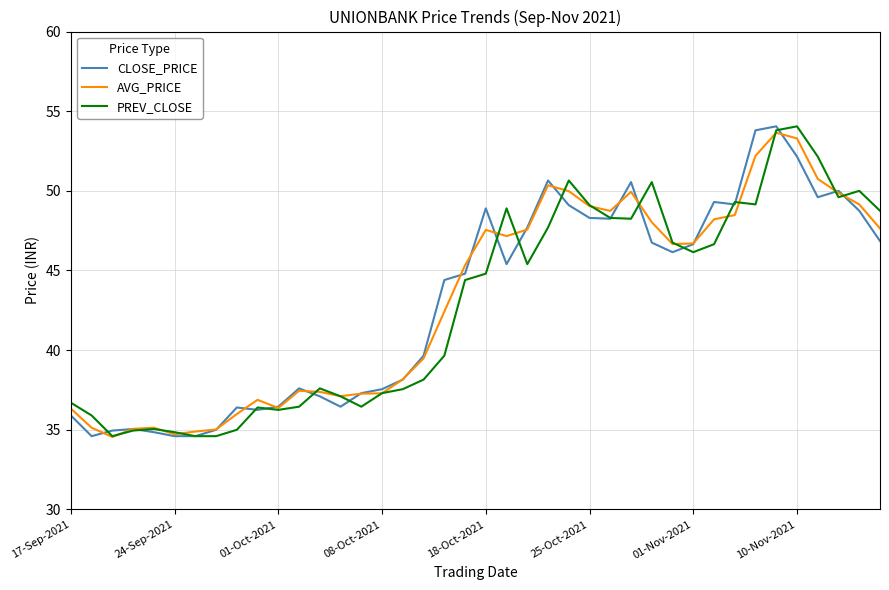

List the series in order of their peak value, highest first.

CLOSE_PRICE, PREV_CLOSE, AVG_PRICE